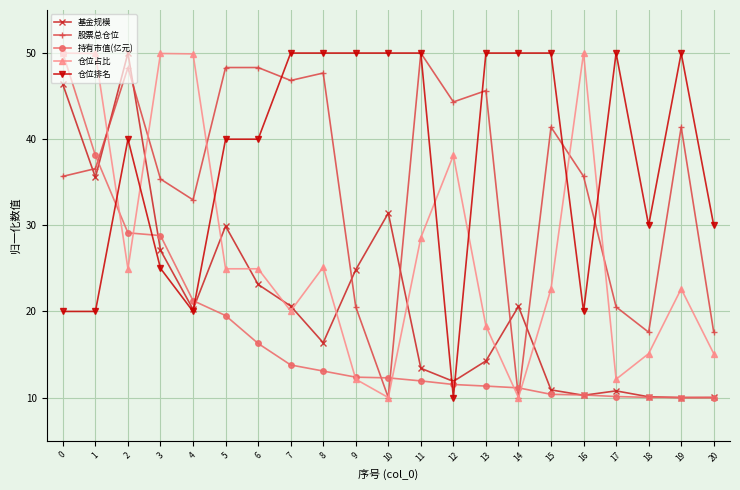

The 股票总仓位 series shows 33.0 at 4. True or false?

True